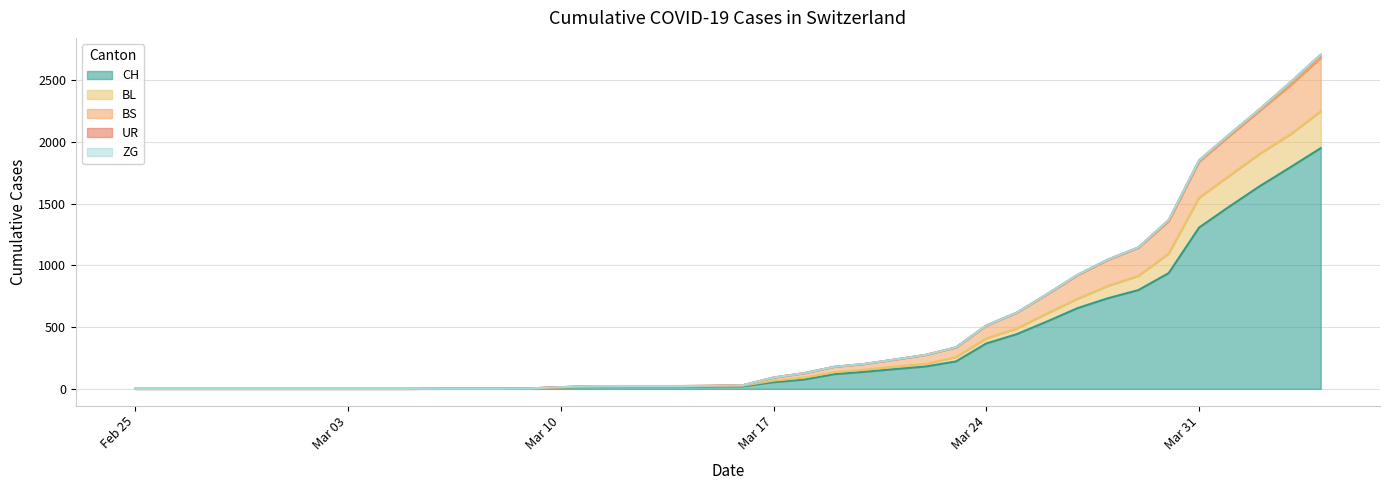

What is the highest value of the CH series?

1950